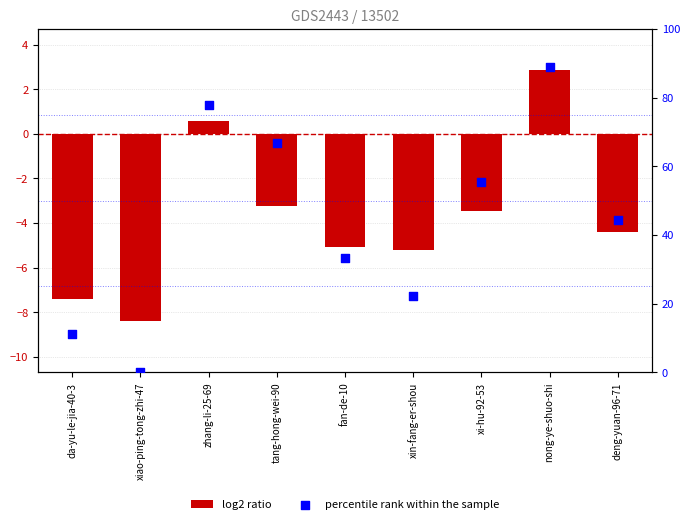

Which series reaches the minimum Y coordinate?

log2 ratio